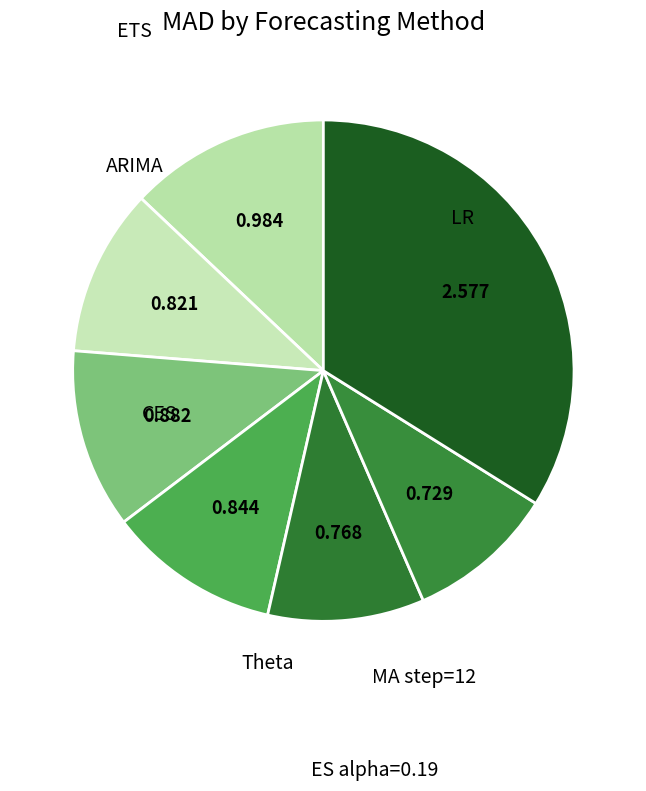

Which has a higher value, LR or ETS?

LR